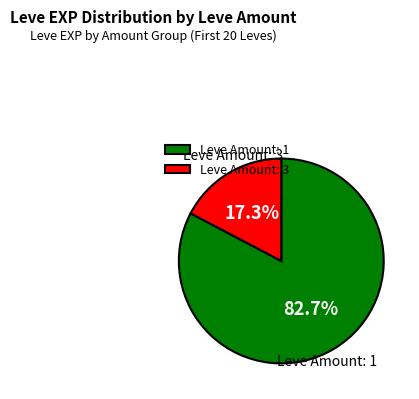

Rank the categories by value from lowest to highest.

Leve Amount: 3, Leve Amount: 1